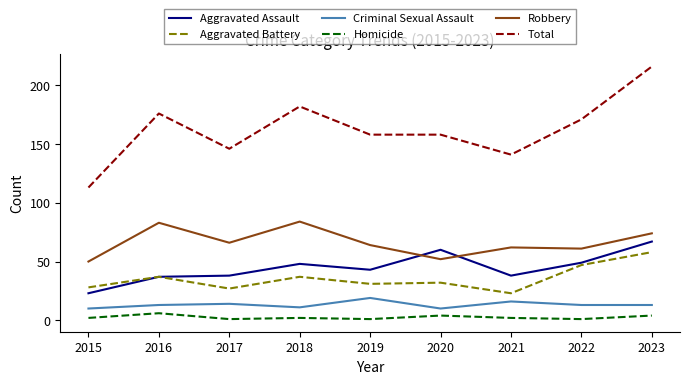

What is the minimum value for Aggravated Assault?

23